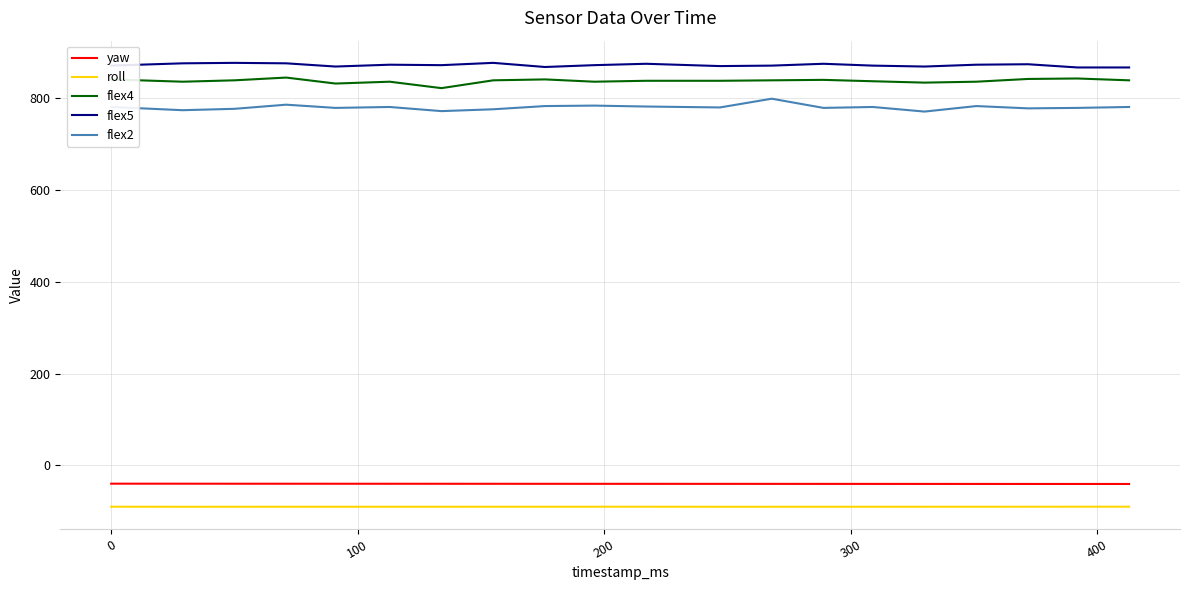

What is the highest value of the flex5 series?

876.0